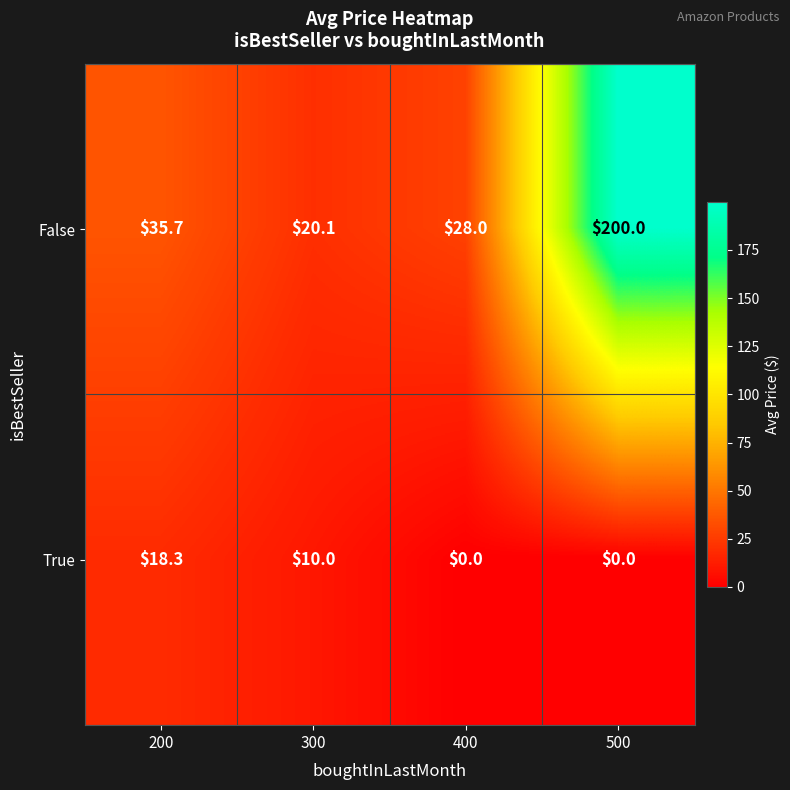

What is the difference between the maximum and second lowest values in the True series?

18.3